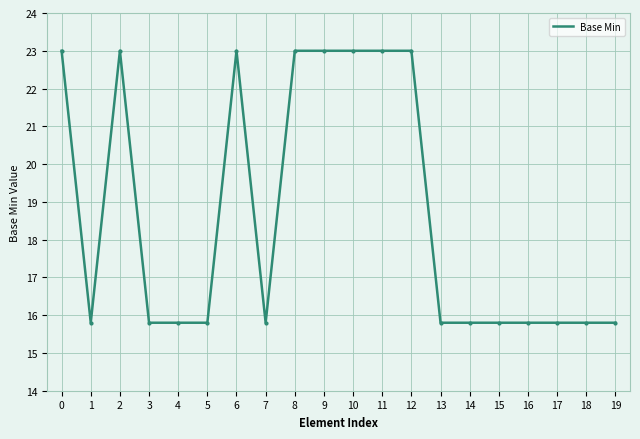

What is the smallest value displayed?

15.8